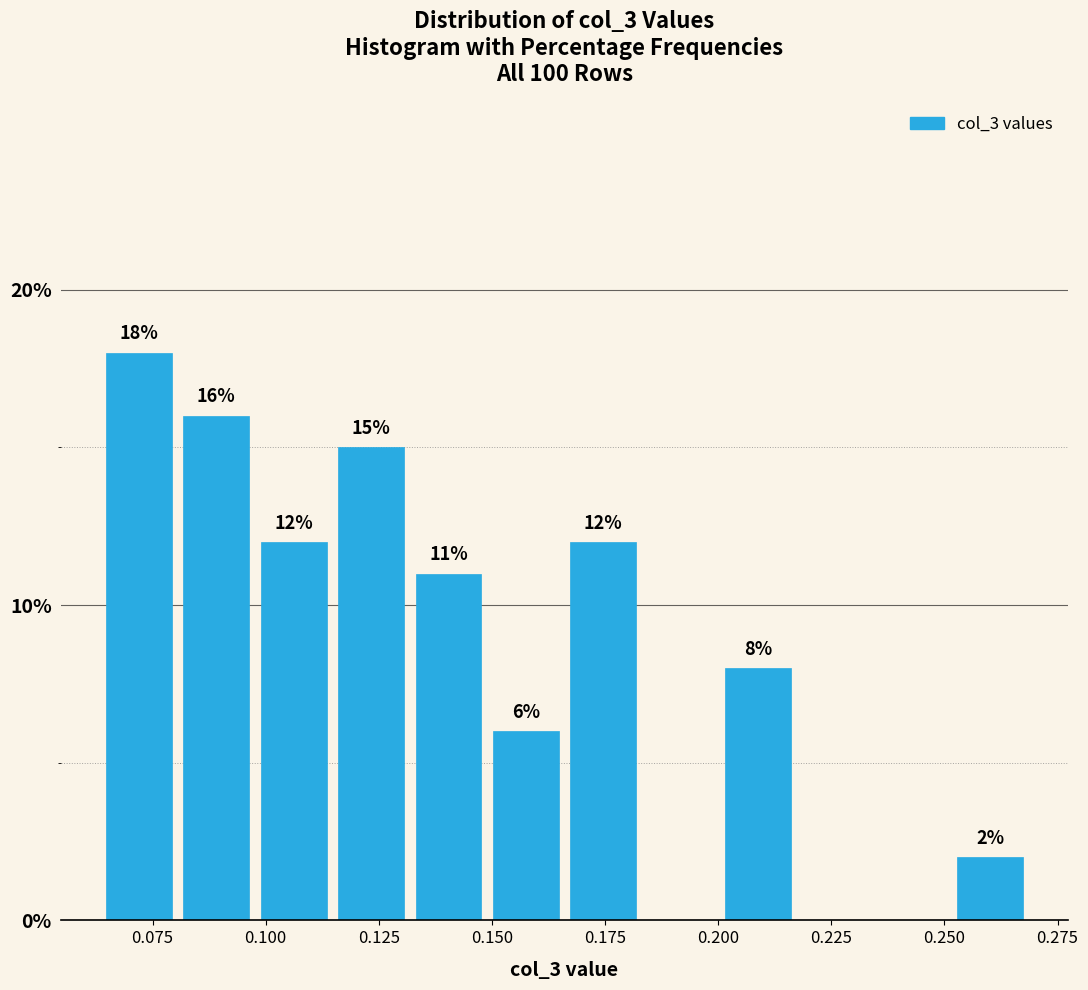

Around what value on the x-axis is the tallest bar? Give the approximate position of its centre, as read against the axis.

0.070